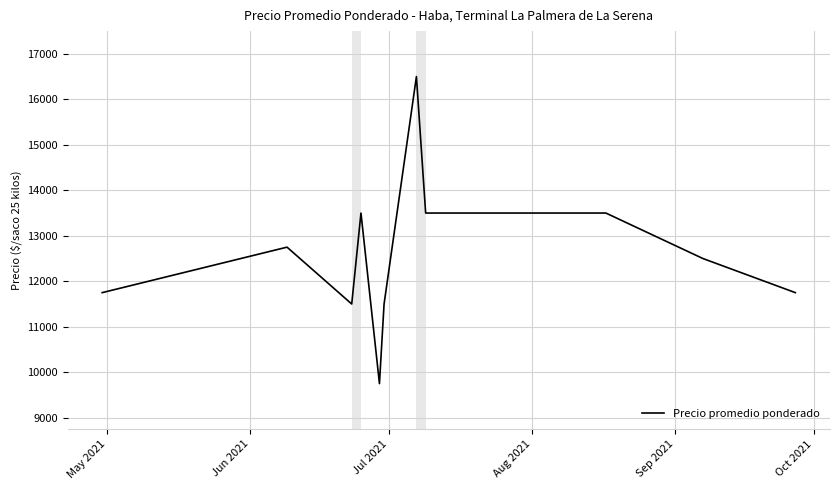

What is the minimum value shown in the chart?

9750